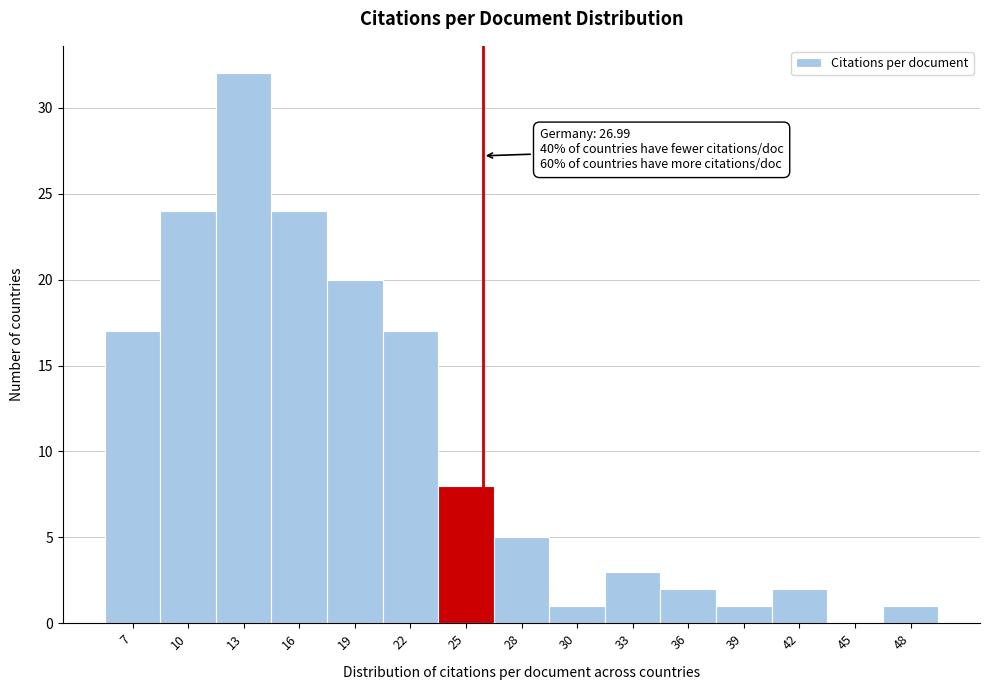

Reading left to right, what are all the values shown in this chart?

7=17	10=24	13=32	16=24	19=20	22=17	25=8	28=5	30=1	33=3	36=2	39=1	42=2	45=0	48=1